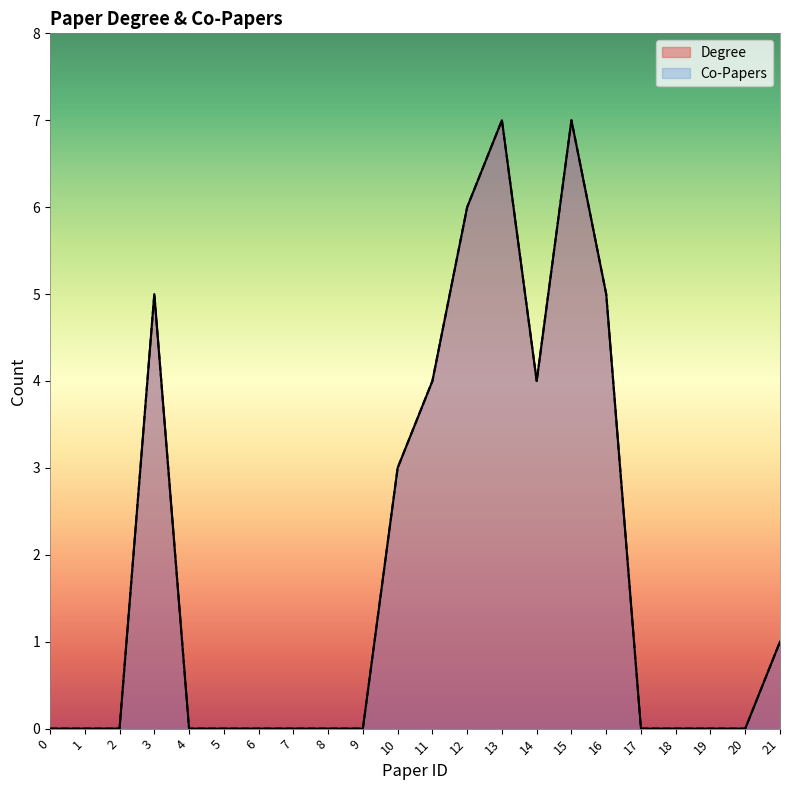

Rank the categories by Co-Papers value from highest to lowest.

13, 15, 12, 3, 16, 11, 14, 10, 21, 0, 1, 2, 4, 5, 6, 7, 8, 9, 17, 18, 19, 20